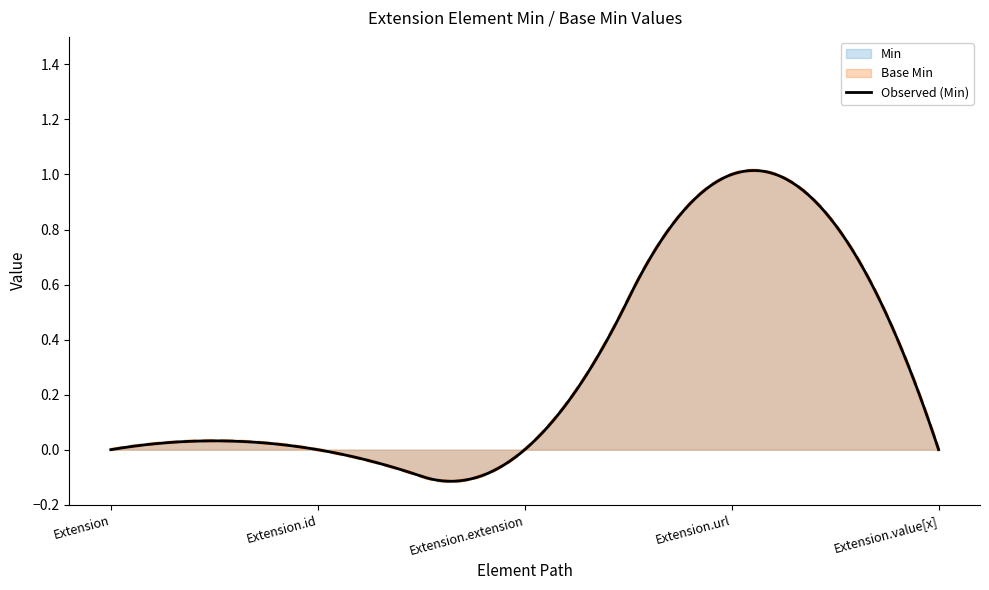

Which series has the widest spread of values?

Min